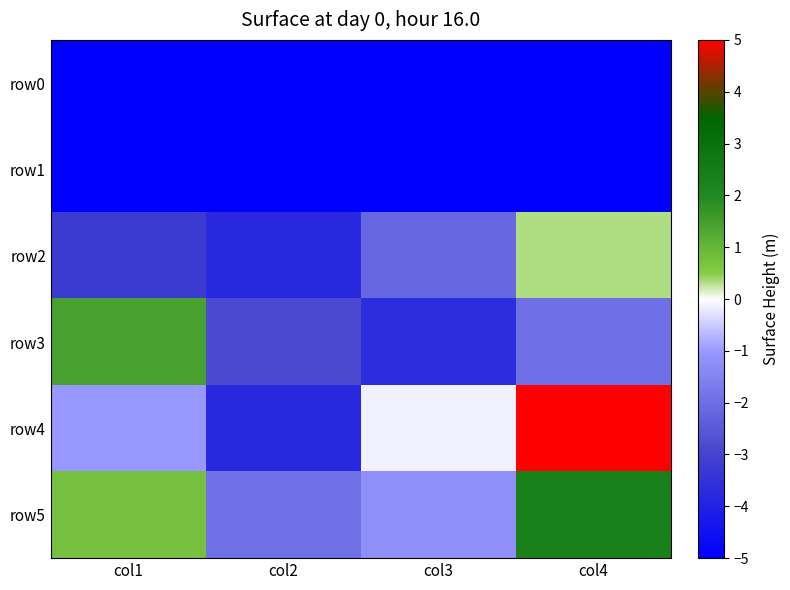

Which series has the largest range (max minus min)?

row4